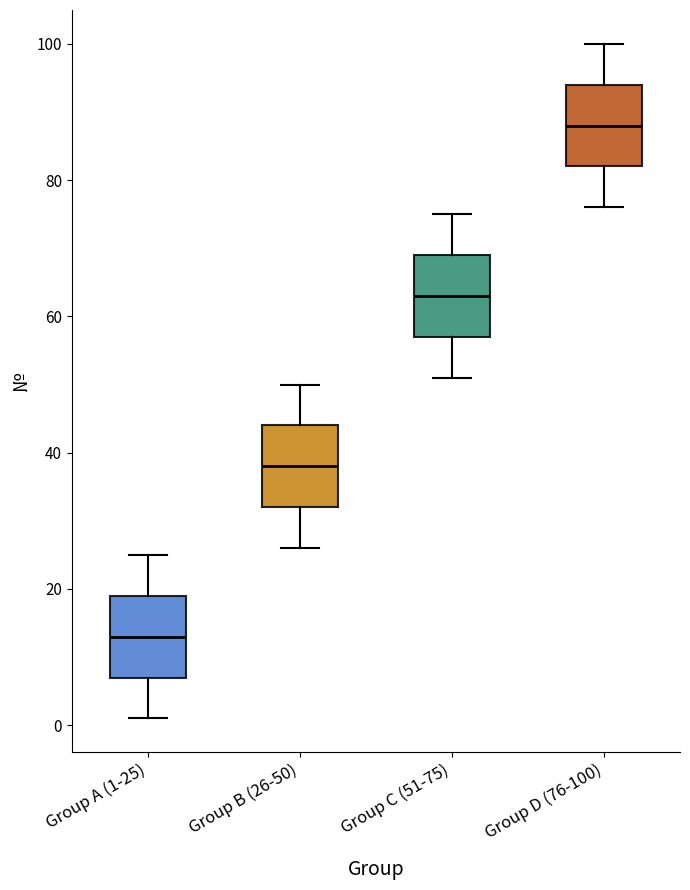

Reading left to right, read every box against the y-axis: the position of its median line, the range the box covers, and the ends of its whiskers. The values are not printed on the chart, so give them approximately, as read against the axis.

Group A (1-25): median 14, box 8 to 20, whiskers 2 to 26
Group B (26-50): median 38, box 32 to 44, whiskers 26 to 50
Group C (51-75): median 64, box 58 to 70, whiskers 52 to 76
Group D (76-100): median 88, box 82 to 94, whiskers 76 to 100